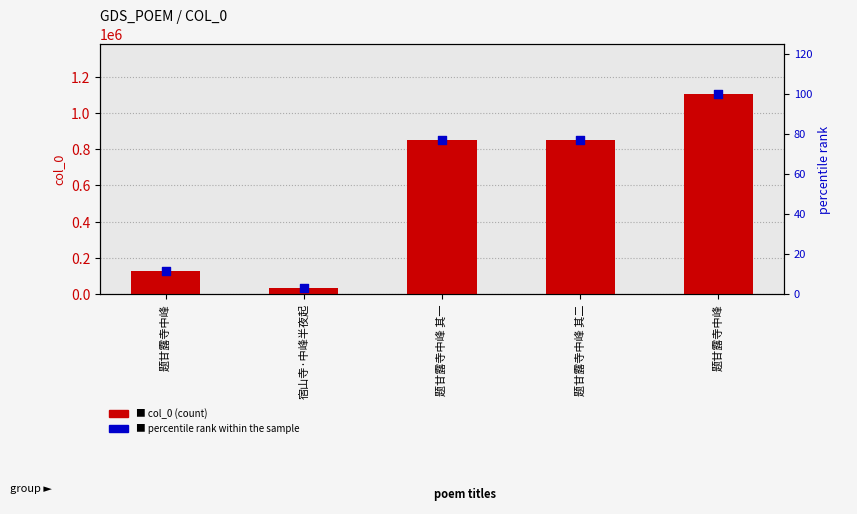

Is the value of percentile rank within the sample at 题甘露寺中峰 greater than the value of col_0 (count) at 宿山寺·中峰半夜起?

No